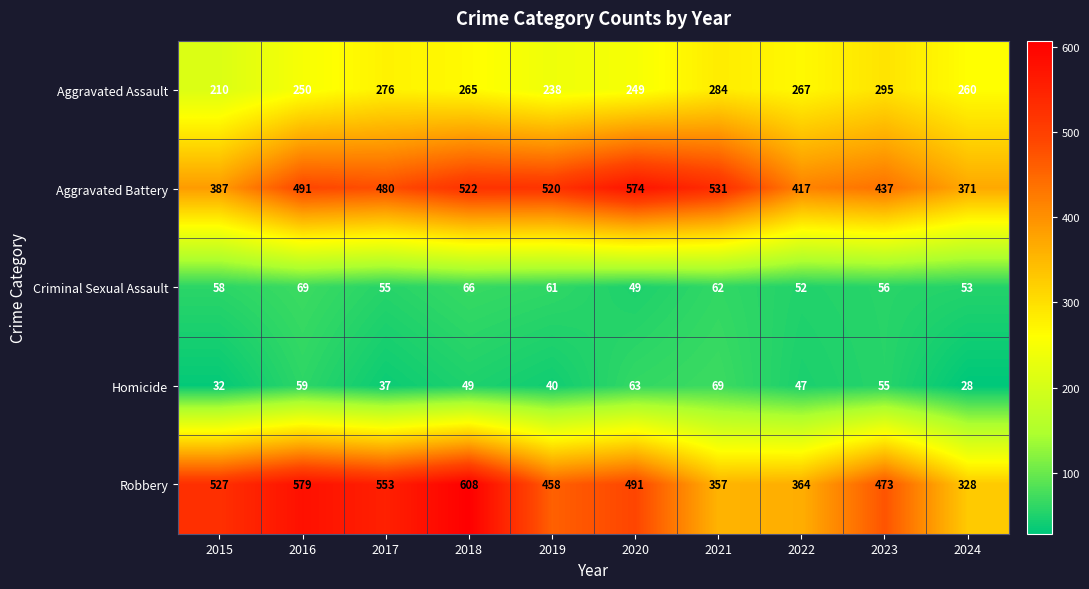

The Criminal Sexual Assault series shows 12 at 2022. True or false?

False